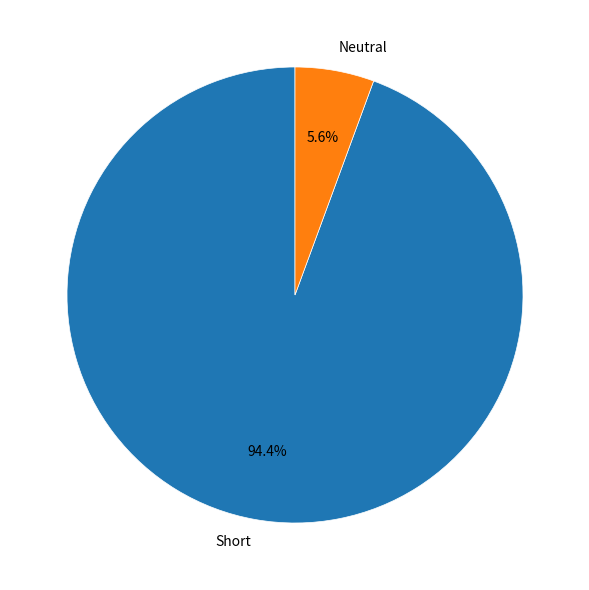

Does any single category account for the majority?

Yes